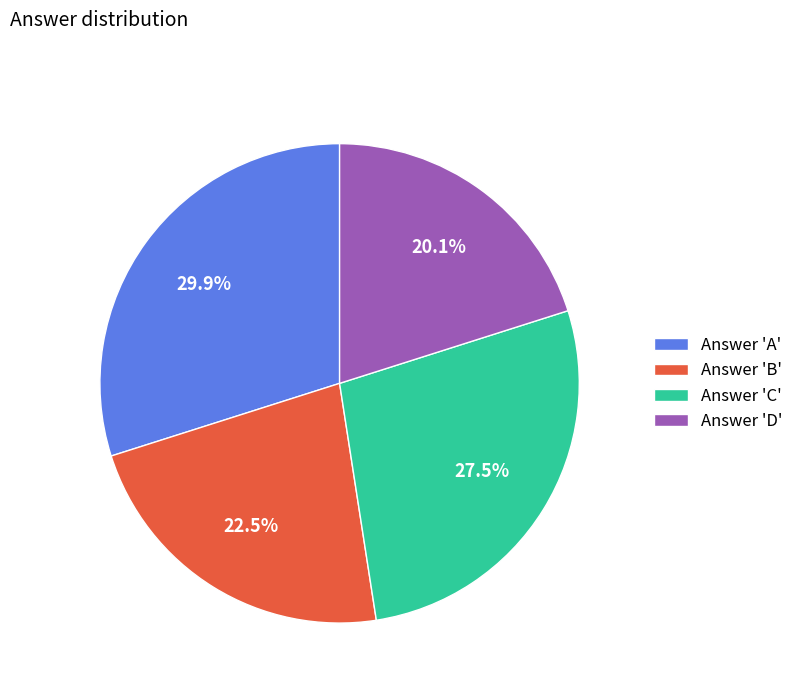

Count the number of slices in the pie.

4